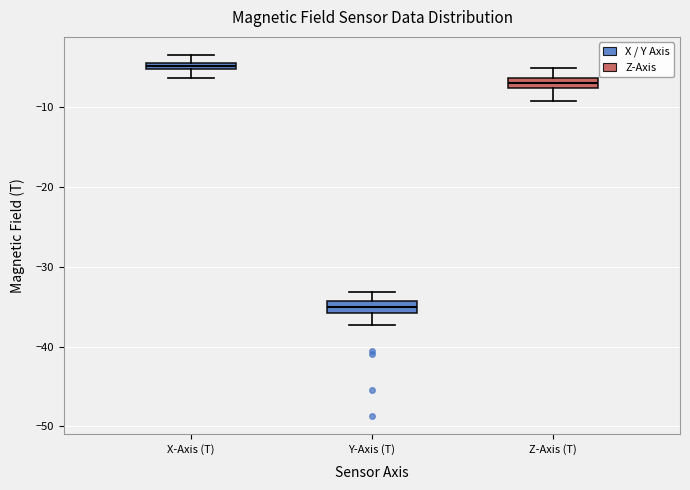

Where does the median line of the box for Z-Axis (T) sit on the y-axis? The values are not printed on the chart, so give them approximately, as read against the axis.

-7